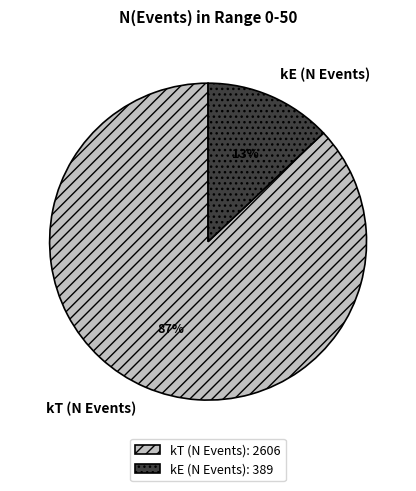

True or false: kE (N Events) accounts for 1% of the total.

False